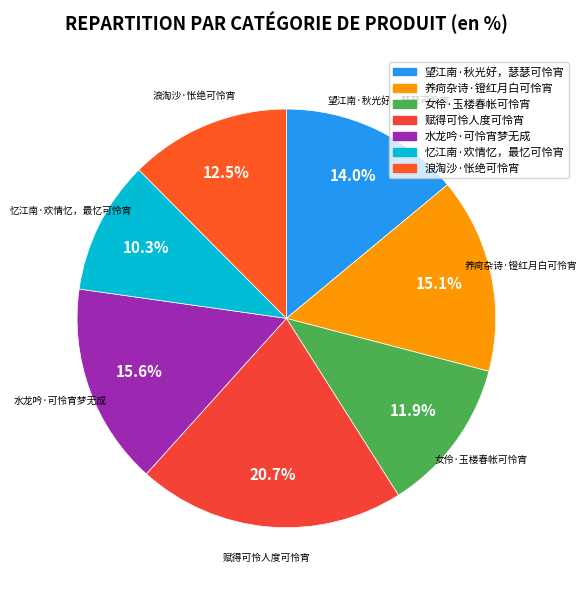

The 水龙吟·可怜宵梦无成 slice represents 22% of the pie. True or false?

False